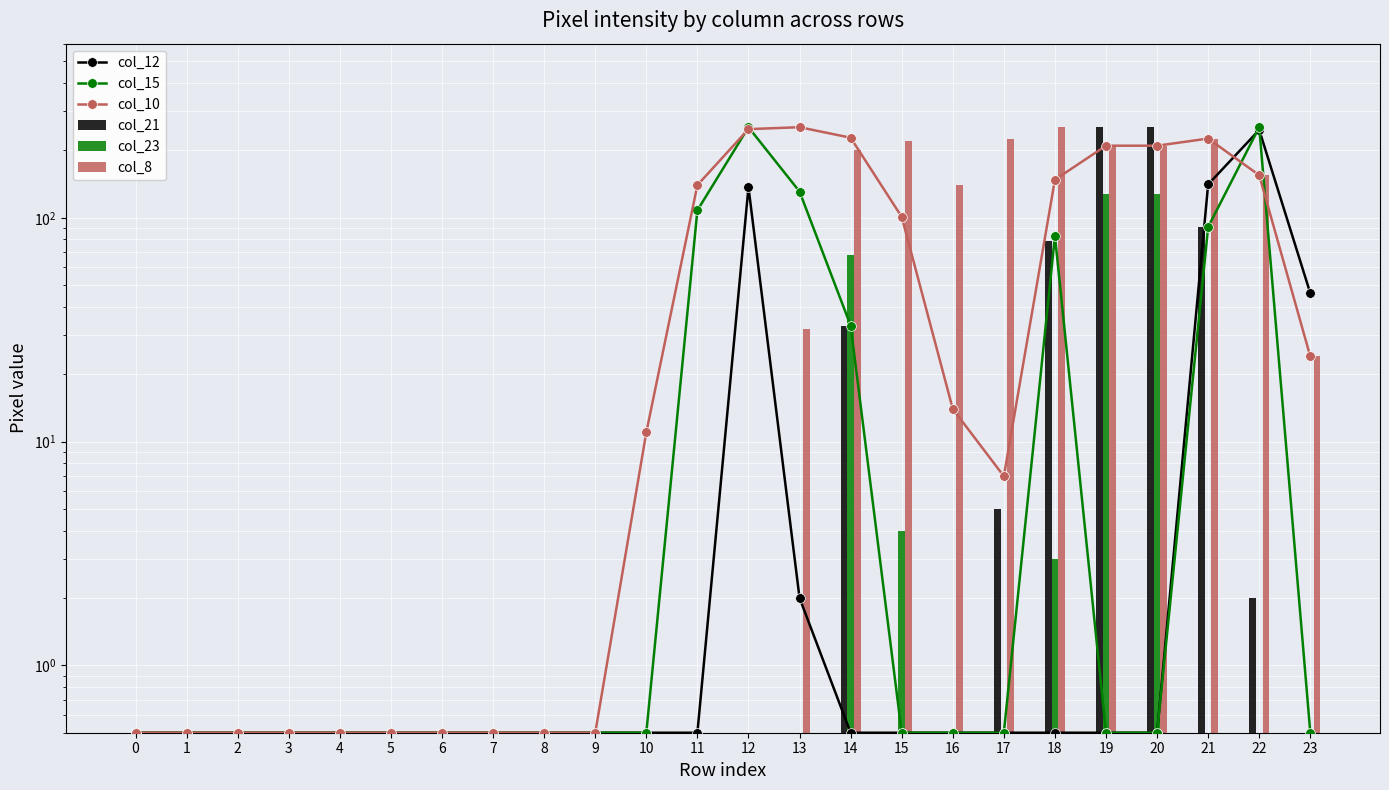

What is the minimum value for col_15?

0.5